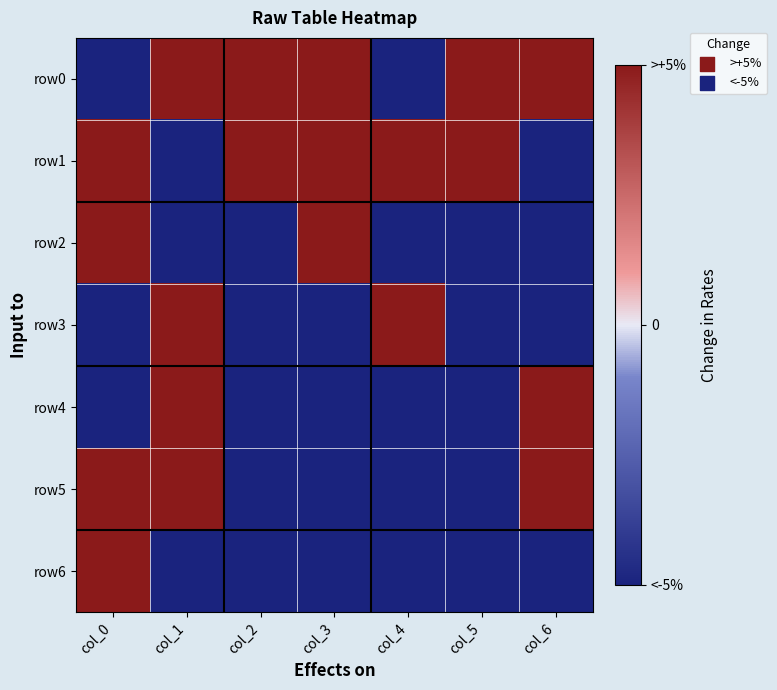

Rank the series by their maximum value, from lowest to highest.

row0, row1, row2, row3, row4, row5, row6